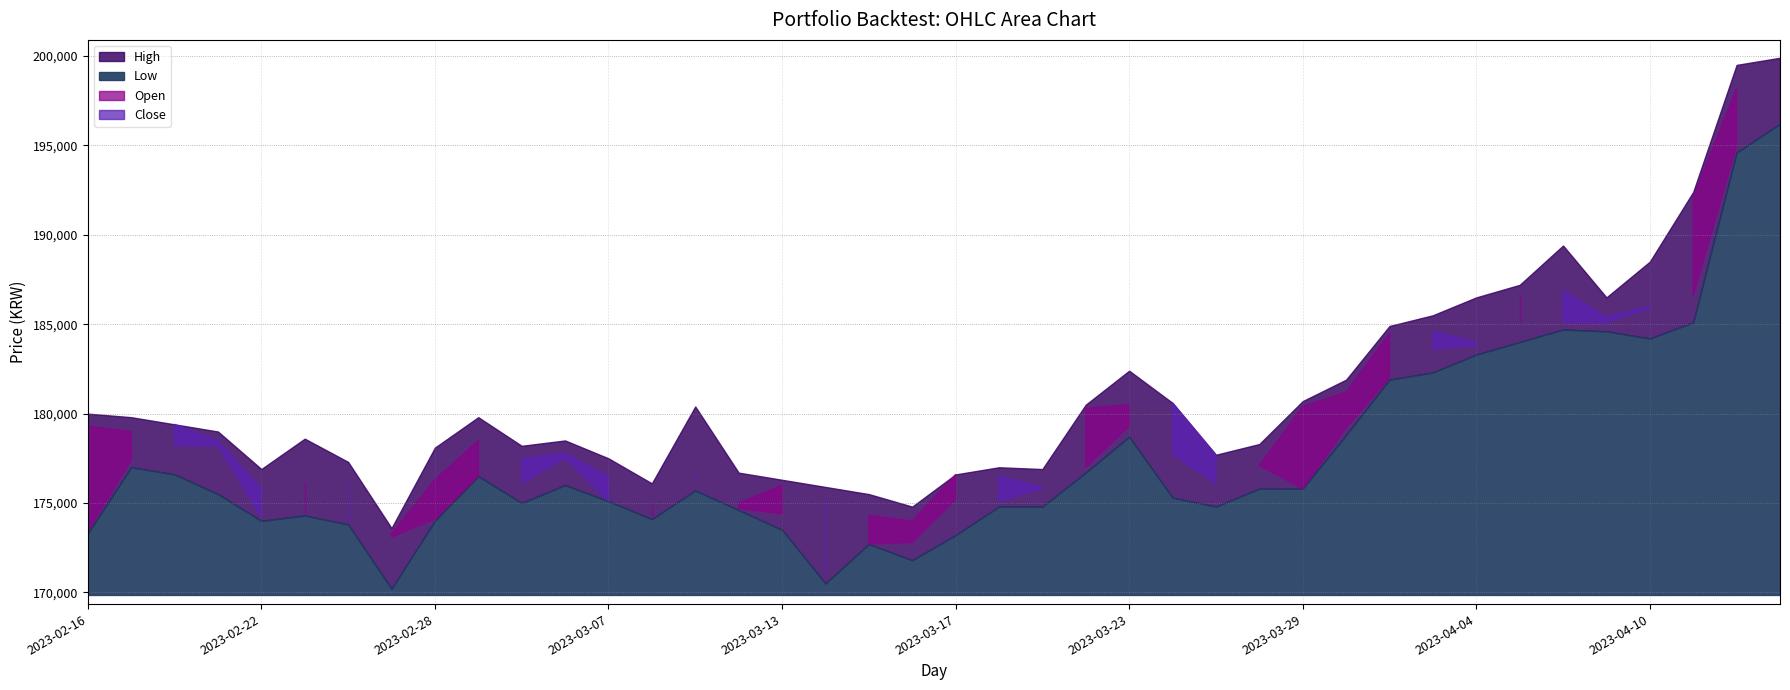

Where is the first local minimum for Low?

2023-02-22